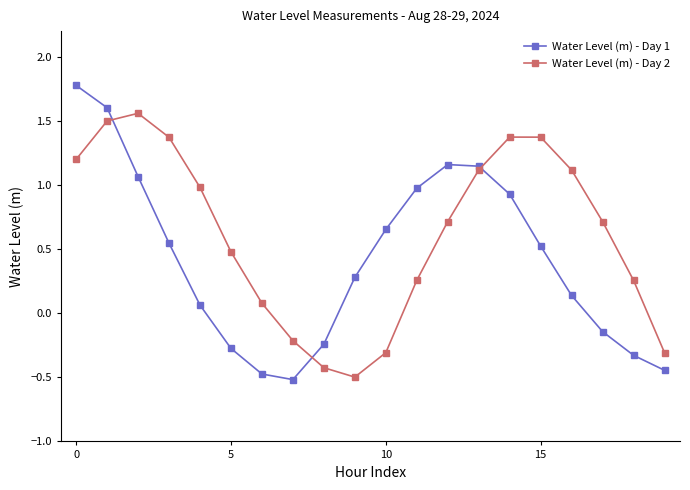

What is the value of the Water Level (m) - Day 2 point at the 2nd from the left?

1.5